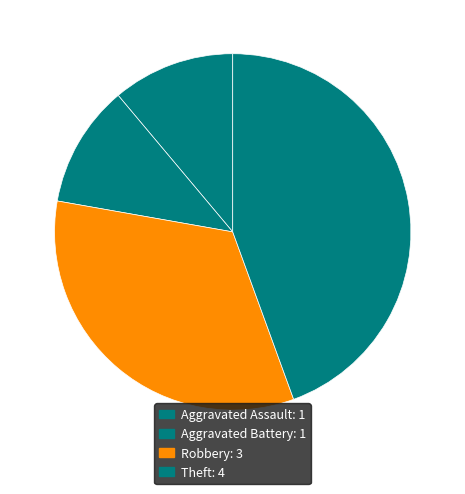

What is the ratio of the value at Robbery to the value at Aggravated Battery?

3.0